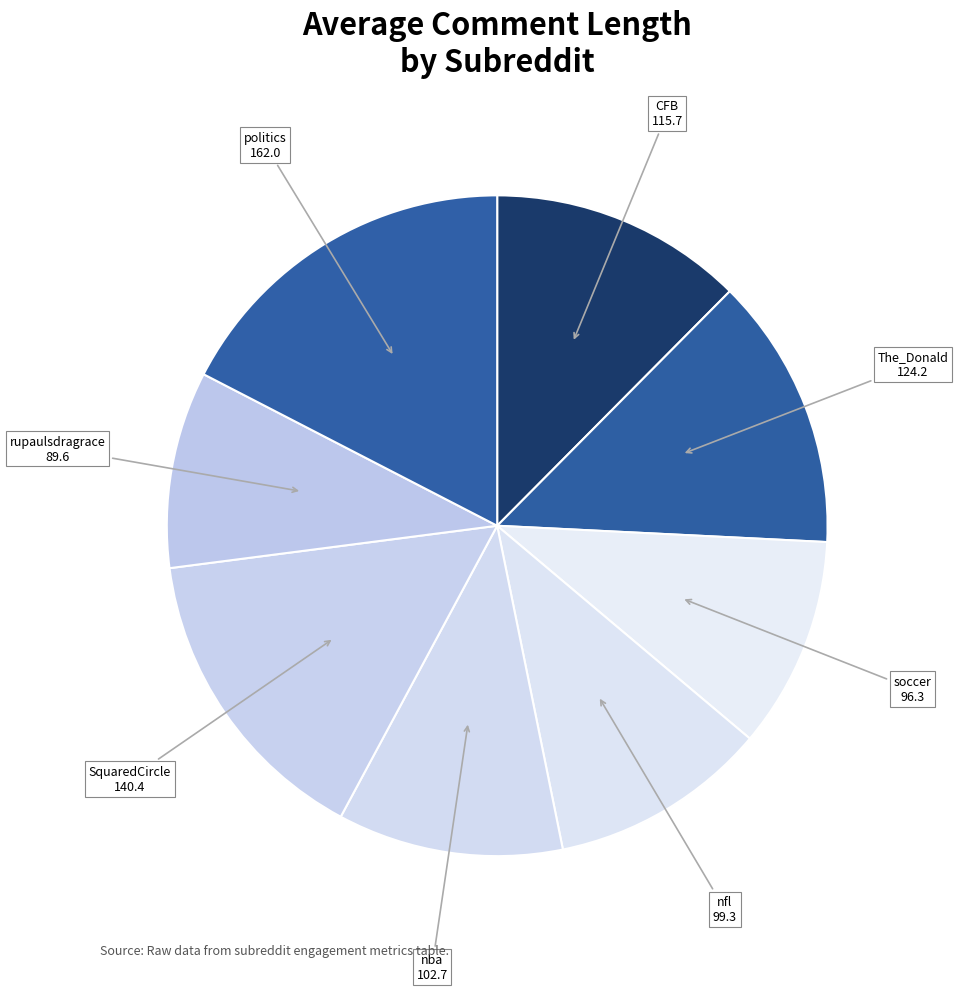

Is there a majority slice in this chart?

No